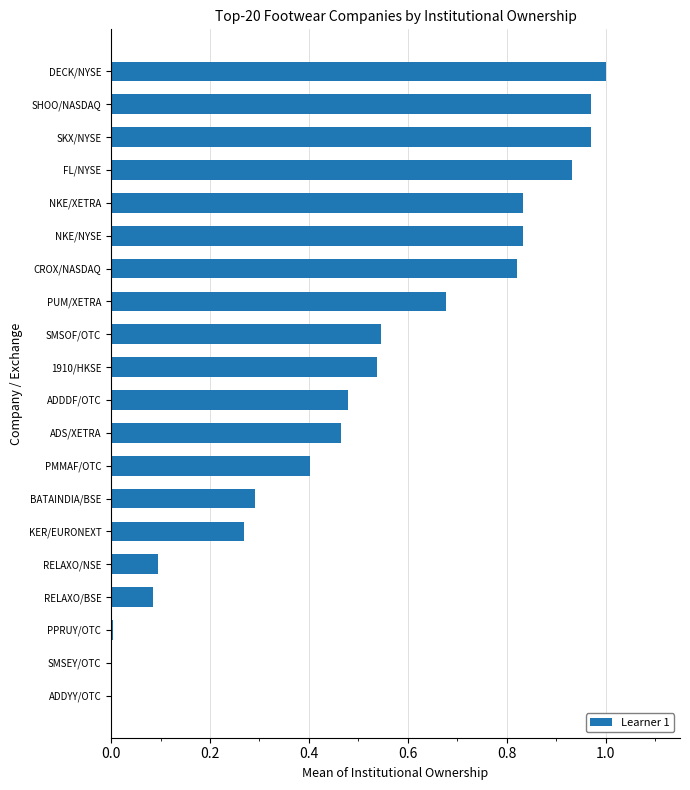

Between RELAXO/NSE and SKX/NYSE, which is larger?

SKX/NYSE